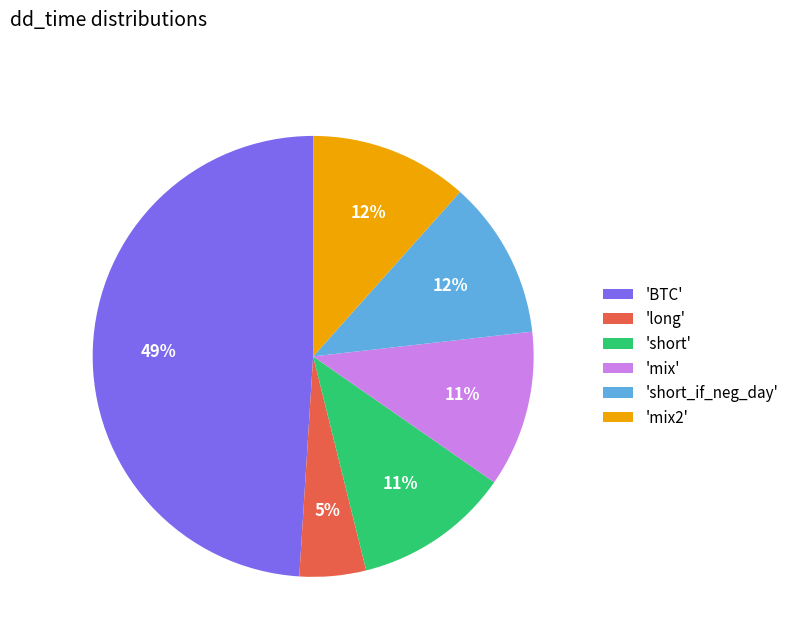

Count the number of slices in the pie.

6